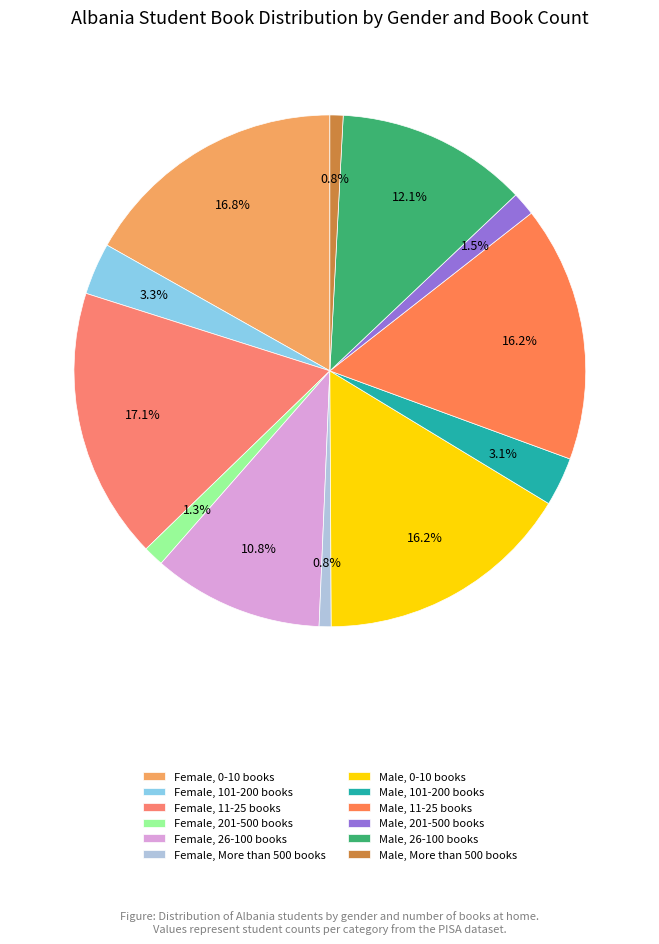

How many slices are in this pie chart?

12